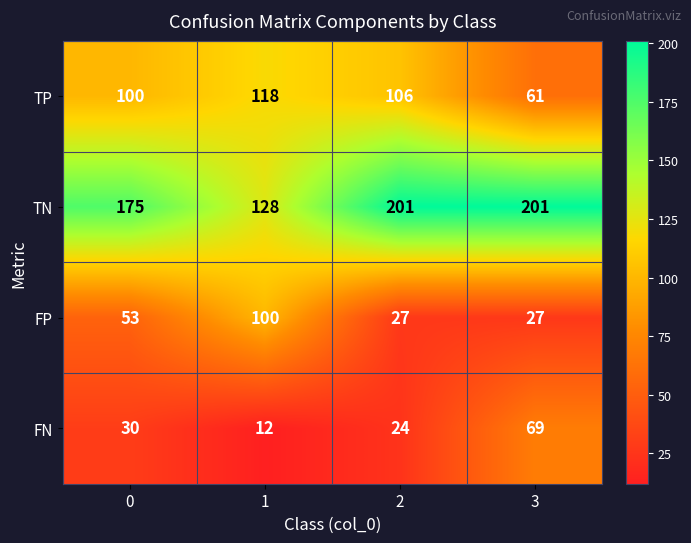

What is the difference between the highest and lowest values at 0?

145